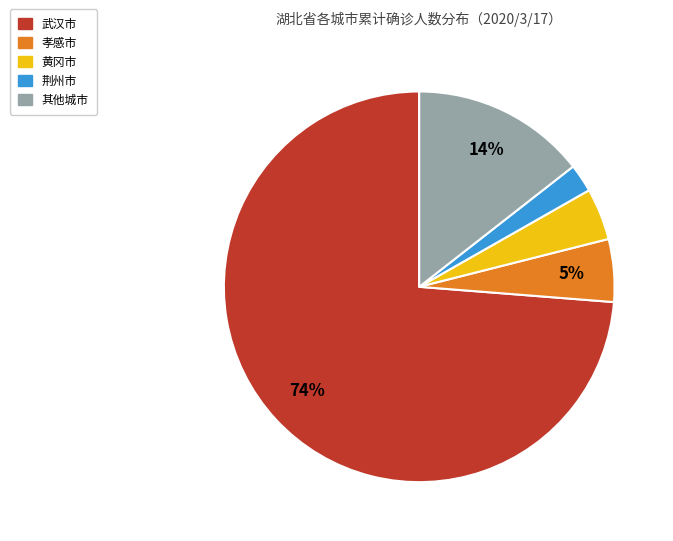

Which category has the biggest portion of the pie?

武汉市